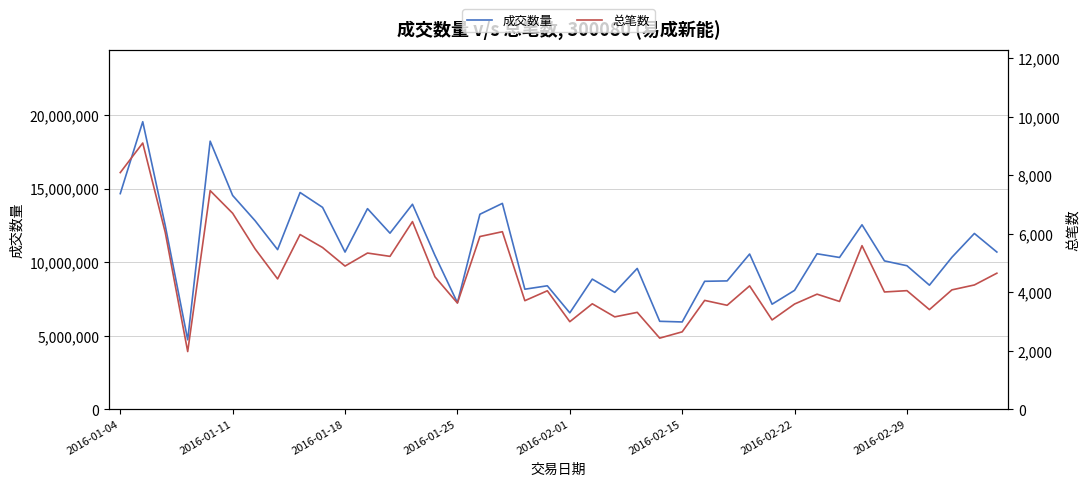

Which series changed the most between 2016-01-04 and 39?

成交数量